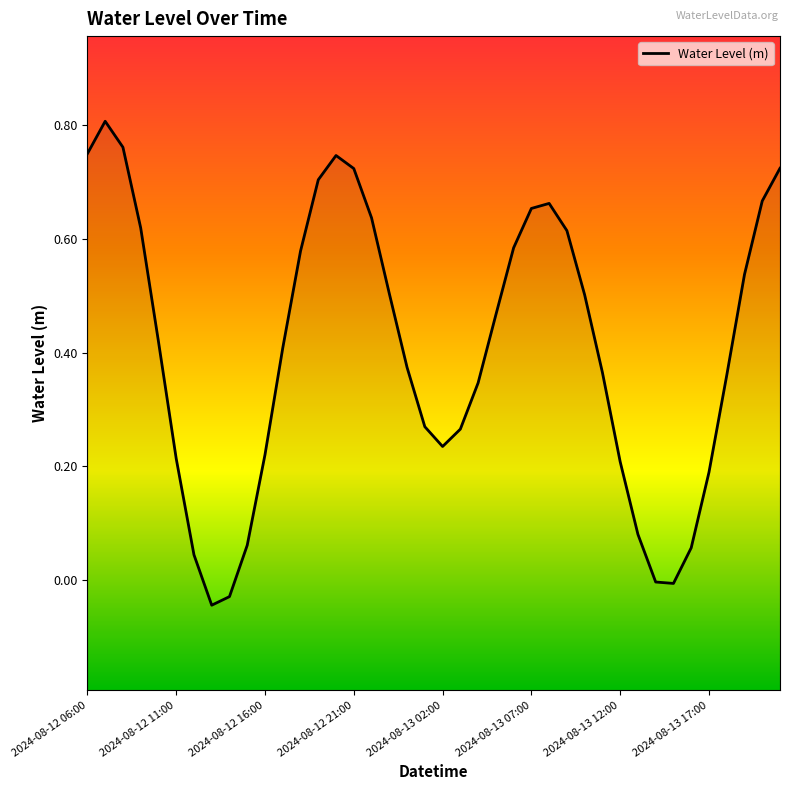

Reading right to left, extract all data points from this chart.

0.7	0.7	0.5	0.4	0.2	0.1	-0.0	-0.0	0.1	0.2	0.4	0.5	0.6	0.7	0.7	0.6	0.5	0.3	0.3	0.2	0.3	0.4	0.5	0.6	0.7	0.7	0.7	0.6	0.4	0.2	0.1	-0.0	-0.0	0.0	0.2	0.4	0.6	0.8	0.8	0.8